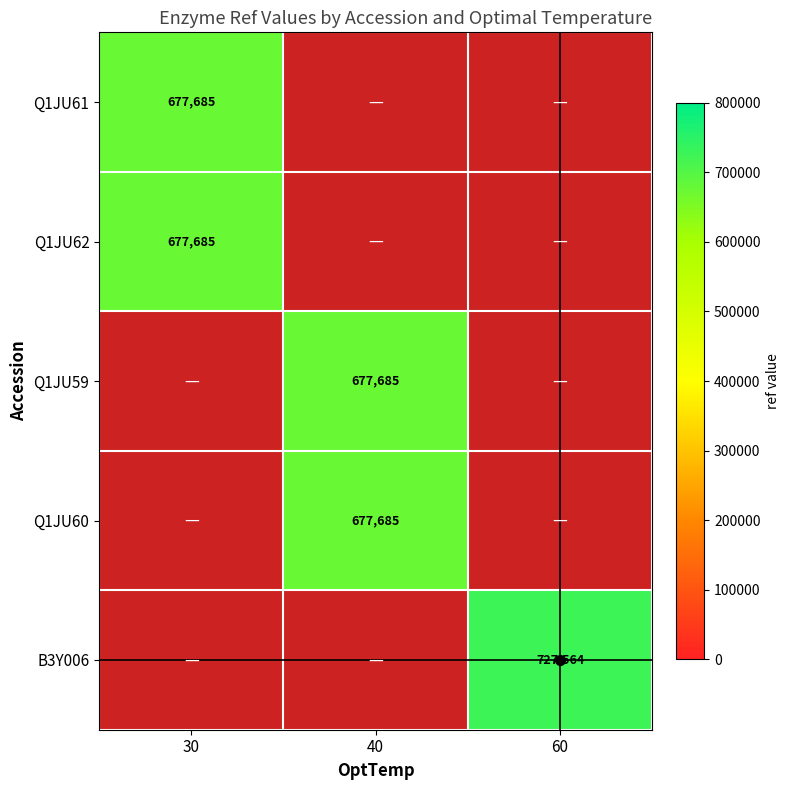

The value of B3Y006 at 60 is 727564. True or false?

True